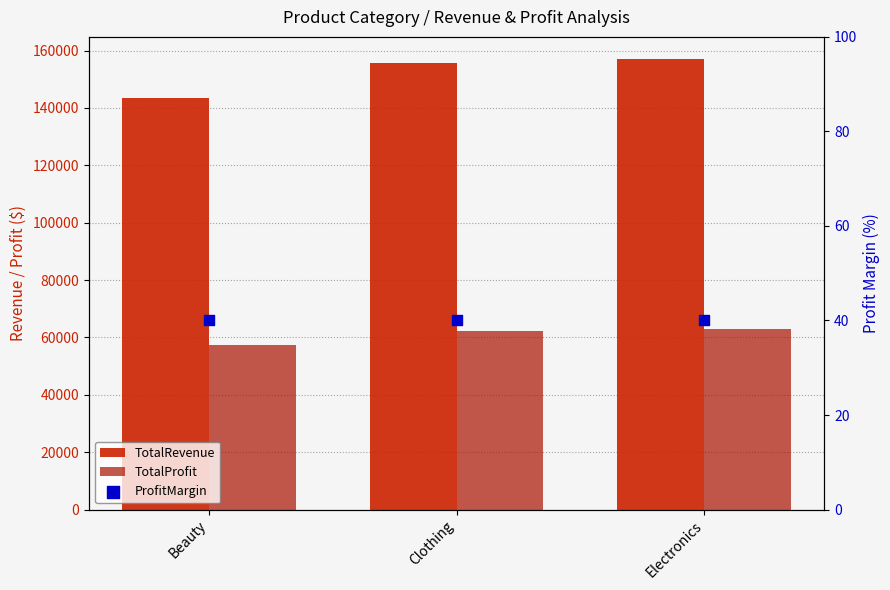

Which series reaches the maximum Y coordinate?

TotalRevenue